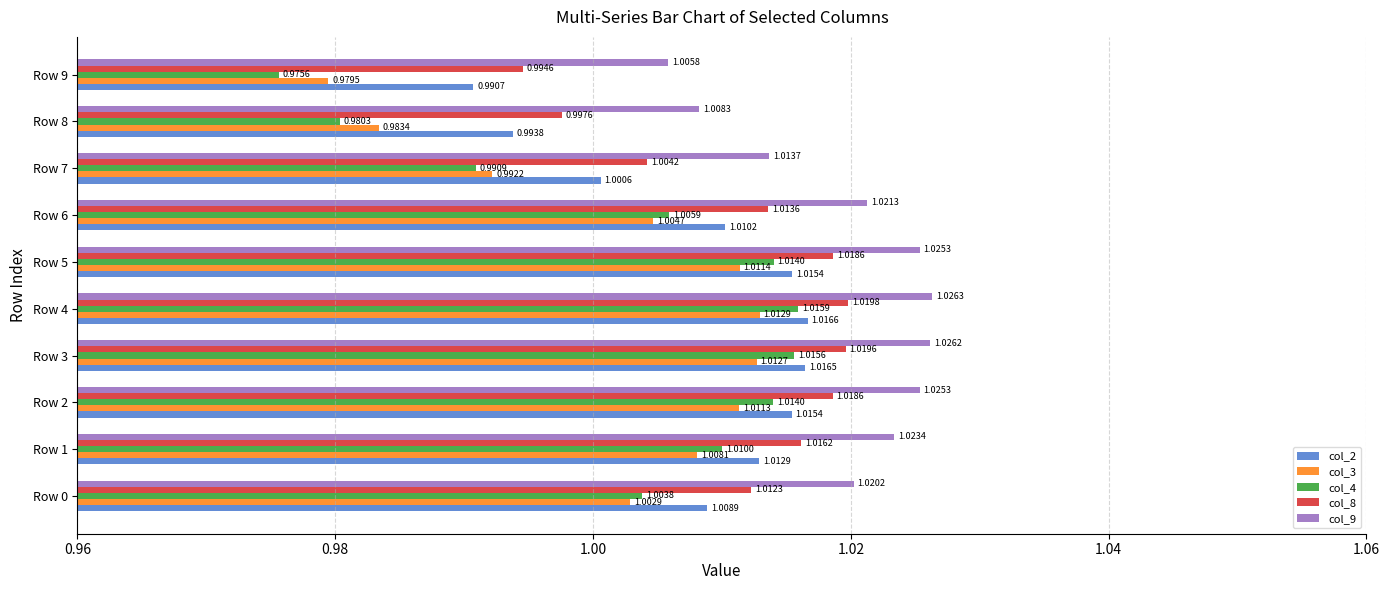

At which category is the sum across all series the highest?

Row 4